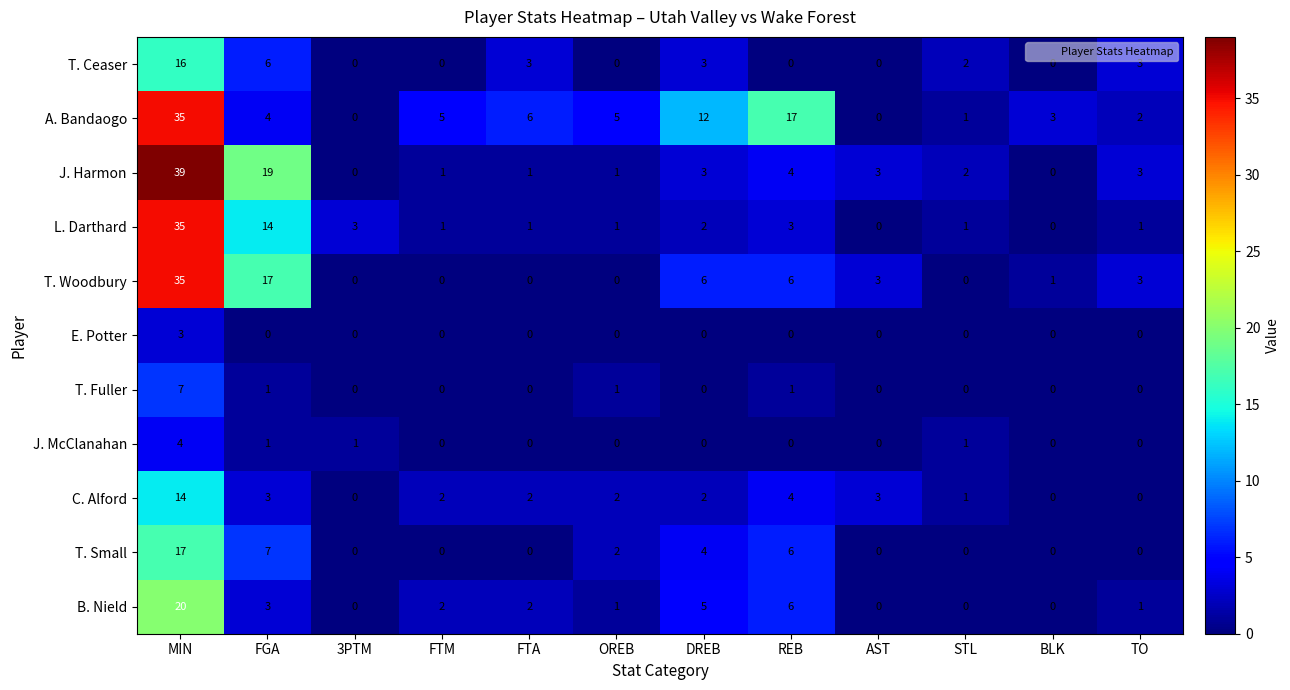

What is the spread (max minus min) of values at OREB?

5